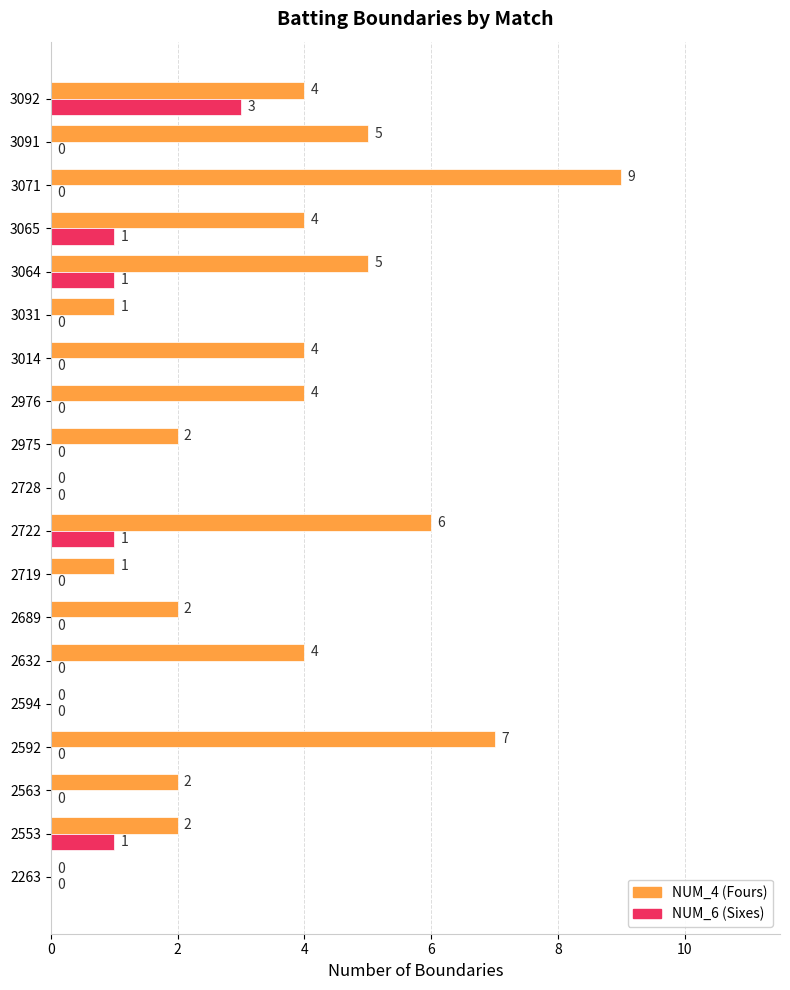

What is the greatest value displayed?

9